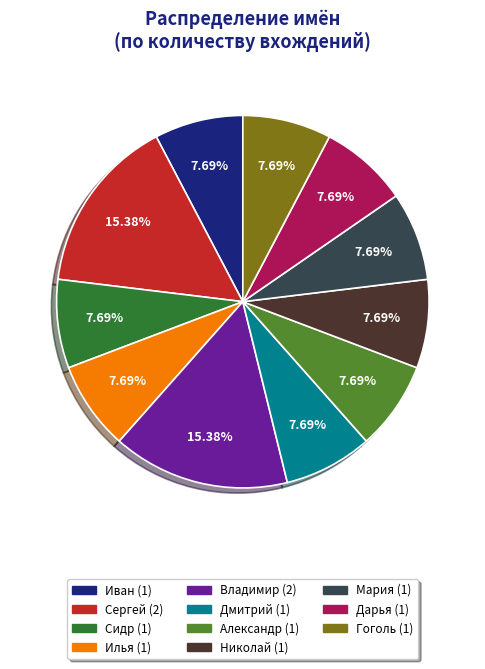

To the nearest percent, what percentage of the pie is Дмитрий?

8%